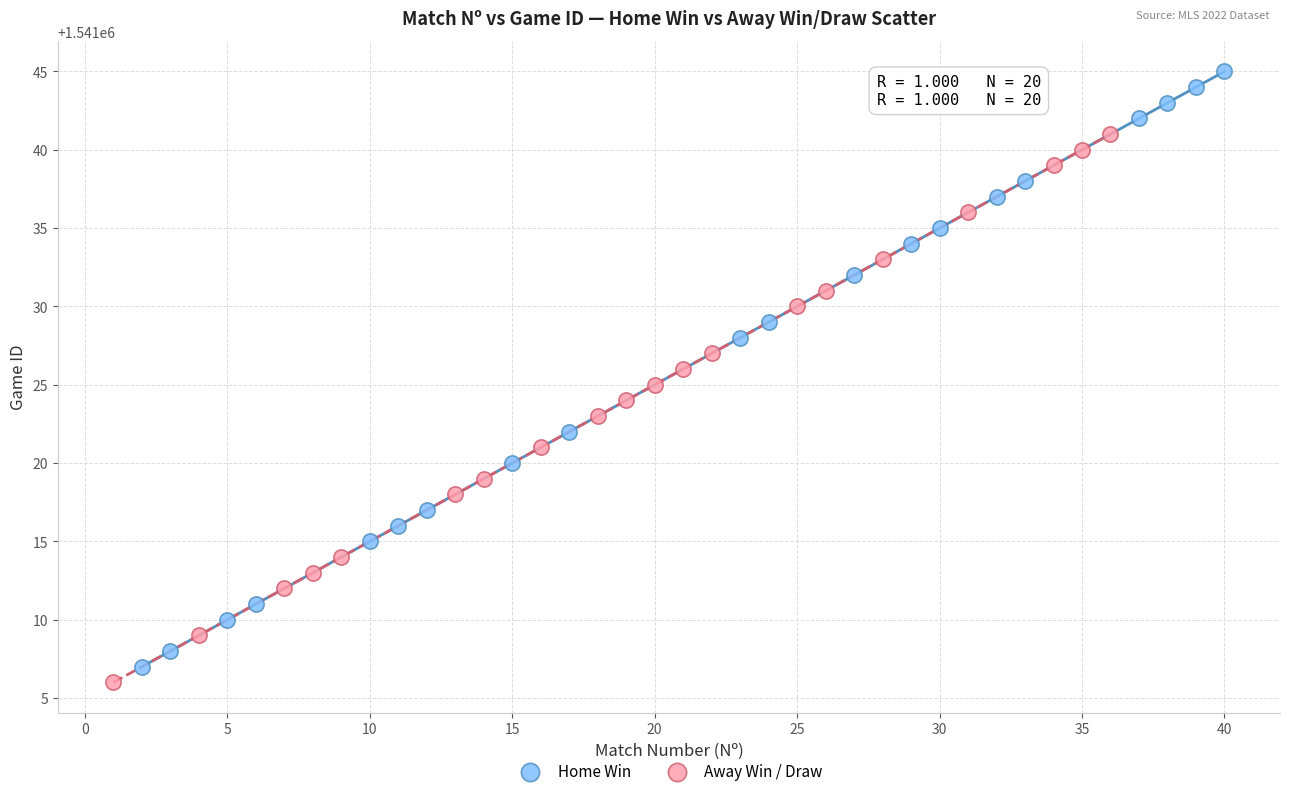

Which series contains the lowest Y value?

Away Win / Draw